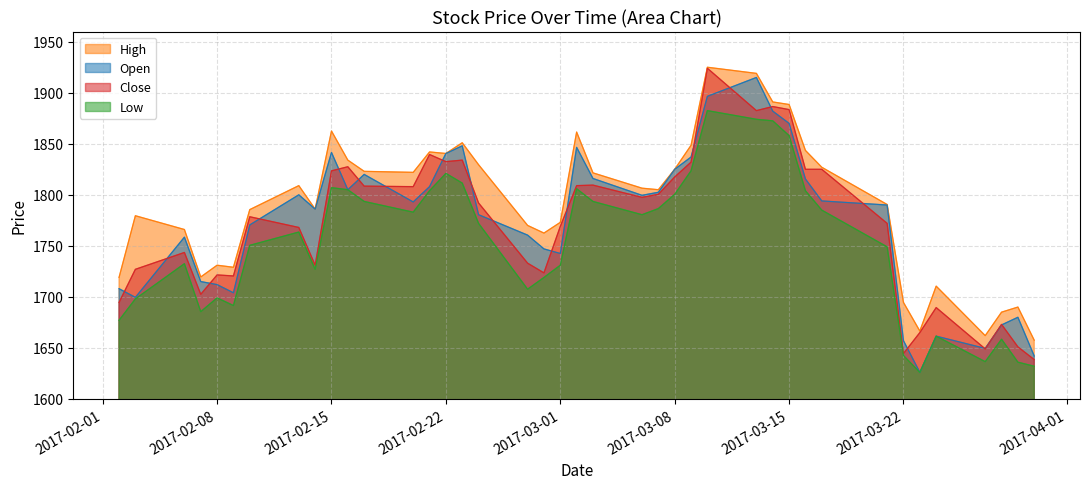

At 2017-02-09, list the series in order from largest to smallest.

High, Close, Open, Low